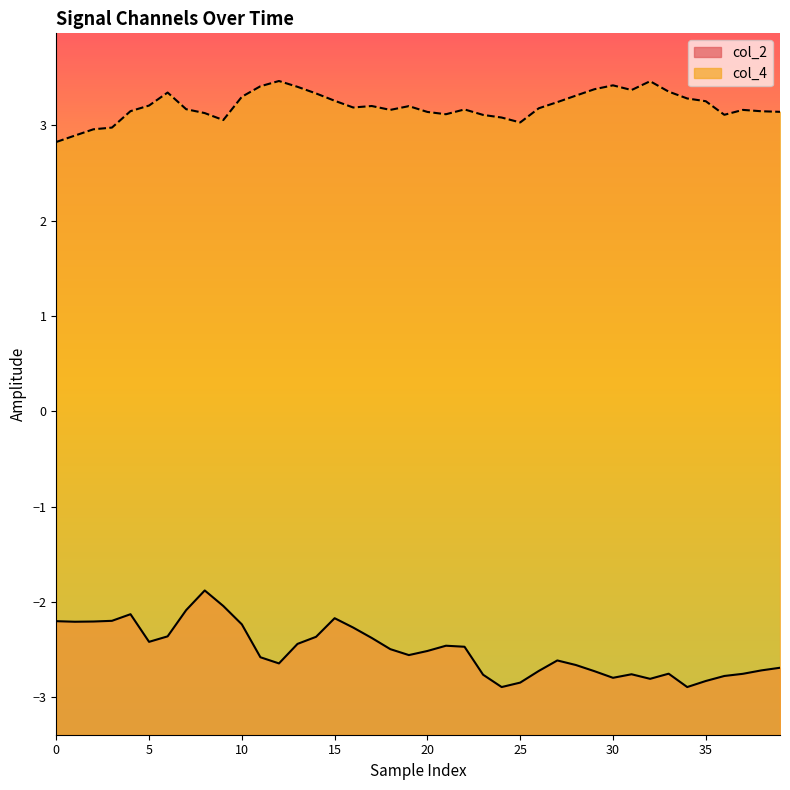

True or false: col_2 and col_4 intersect in this chart.

False